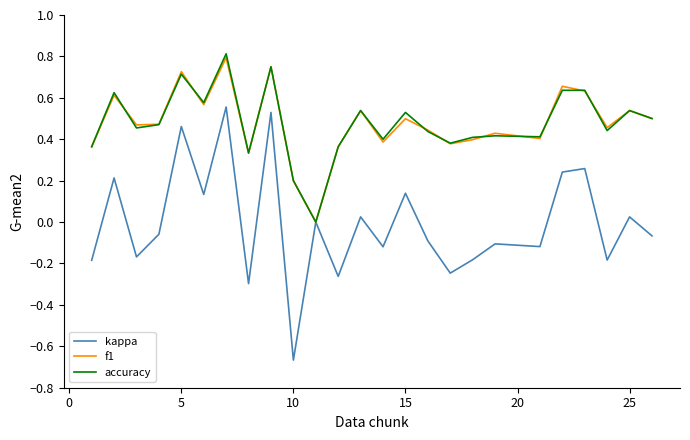

Which series has the largest range (max minus min)?

kappa